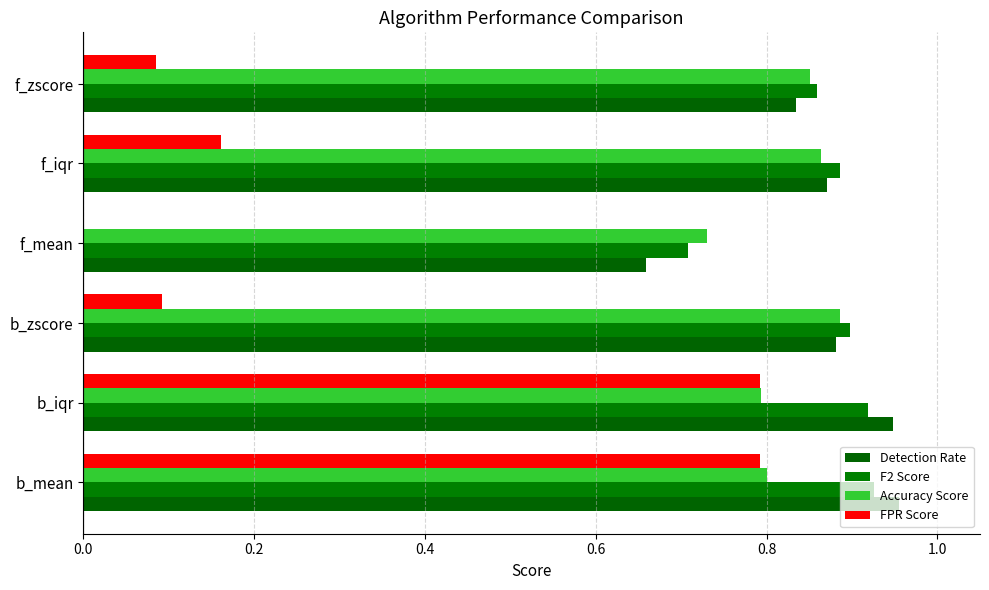

How many data points in FPR Score are above 0?

5